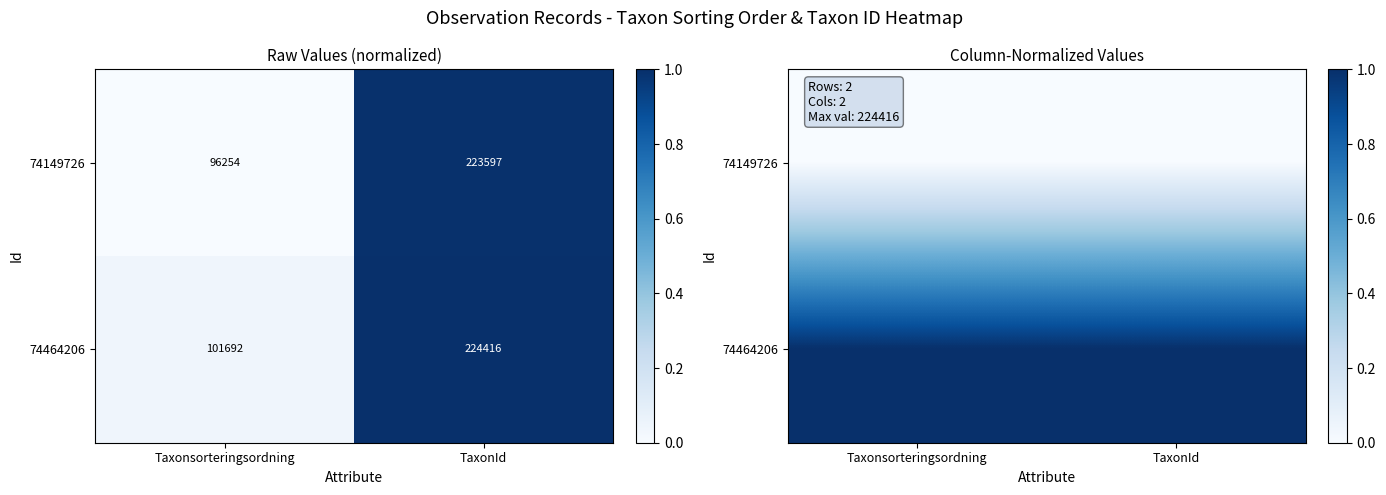

True or false: 74464206 has a value of 1 at TaxonId.

True